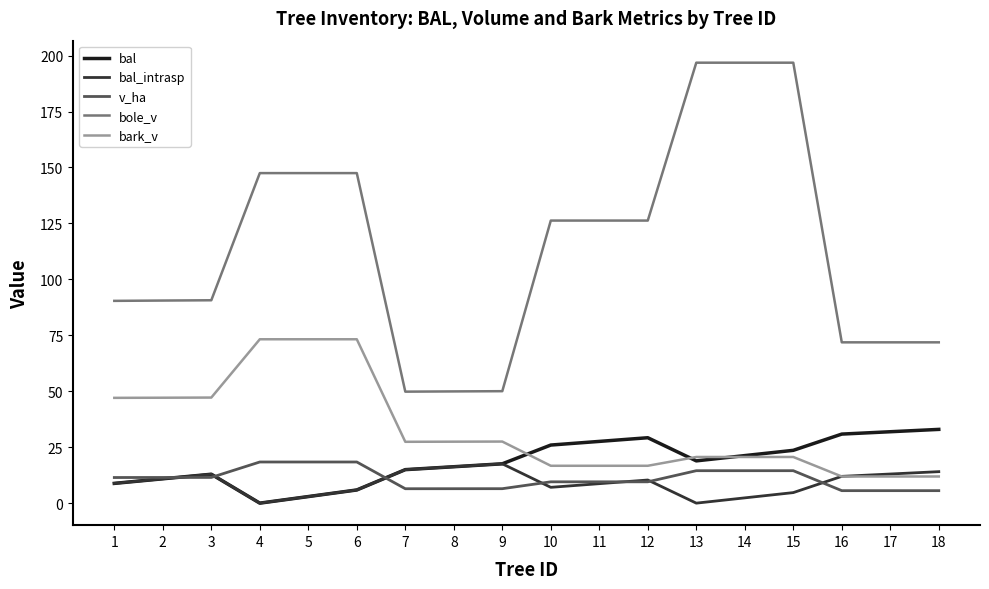

What is the spread (max minus min) of values at 10?

119.2